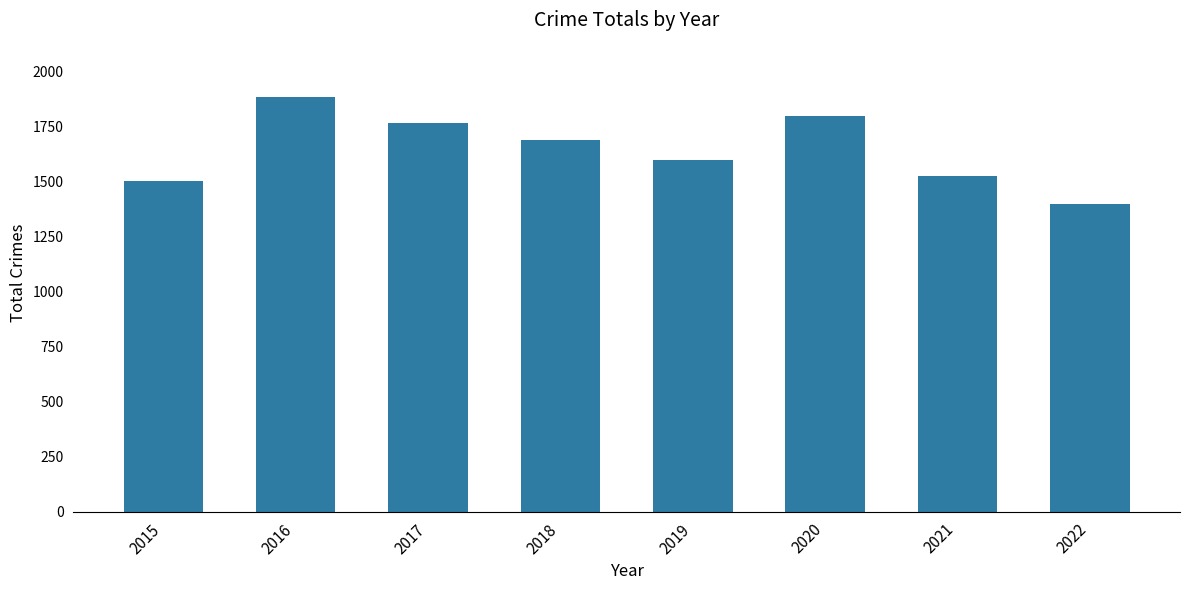

At which label is the value closest to 1640?

2019